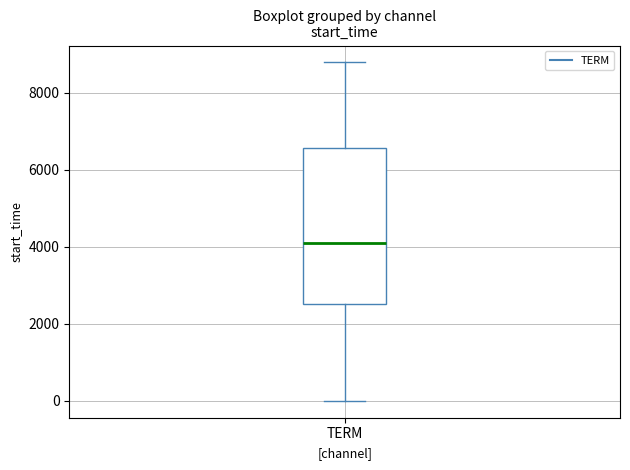

Read this box plot against the y-axis: the position of the median line, the range covered by the box, and the ends of both whiskers. The values are not printed on the chart, so give them approximately, as read against the axis.

median 4200, box 2600 to 6600, whiskers 0 to 8800